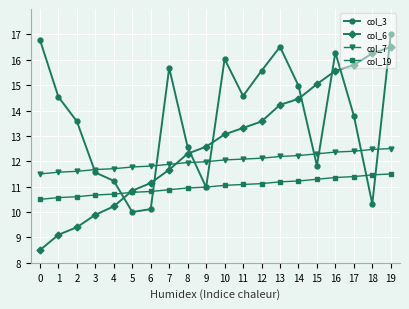

How many values in the col_6 series exceed 13?

10